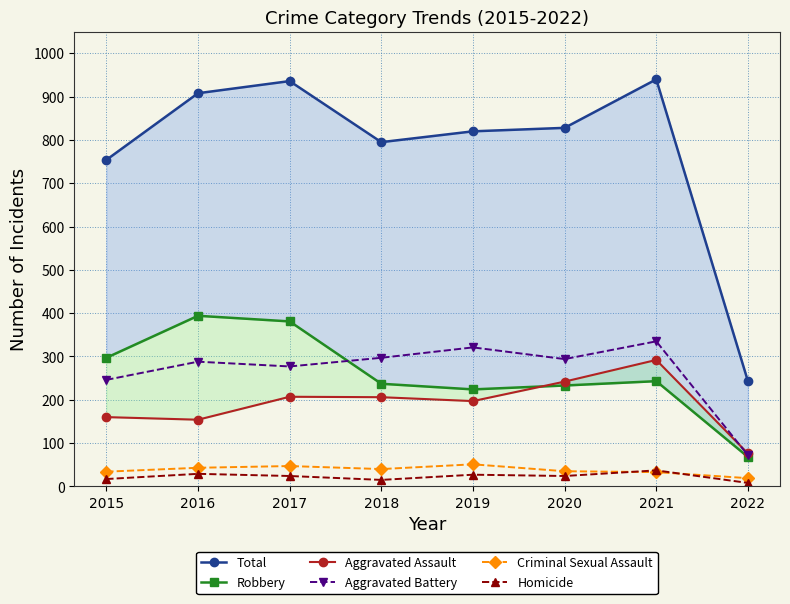

Where is Aggravated Assault nearest to the value 184?

2019